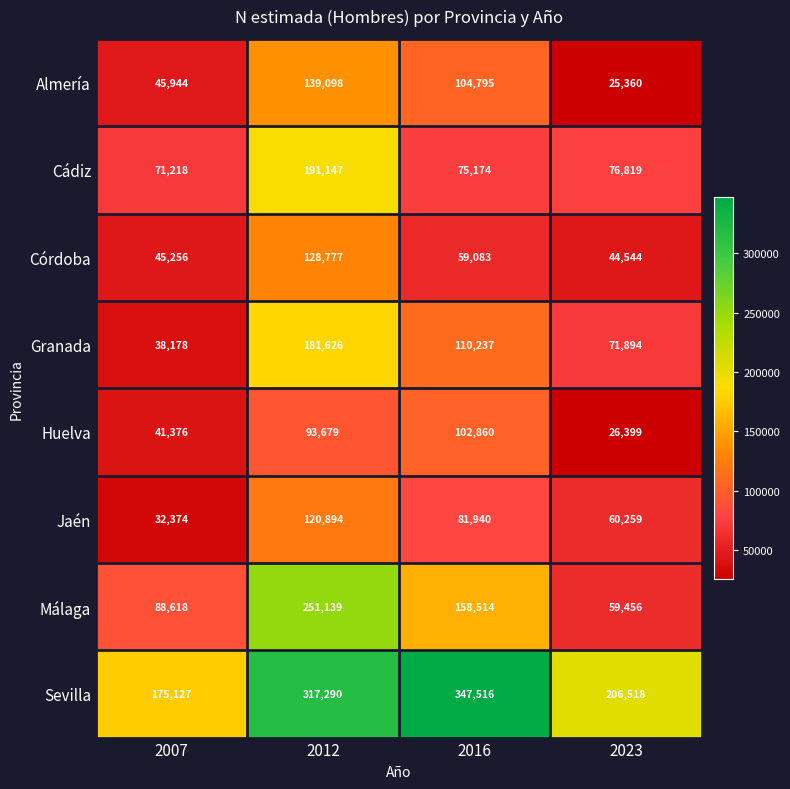

At how many categories does at least one series exceed 168421?

4